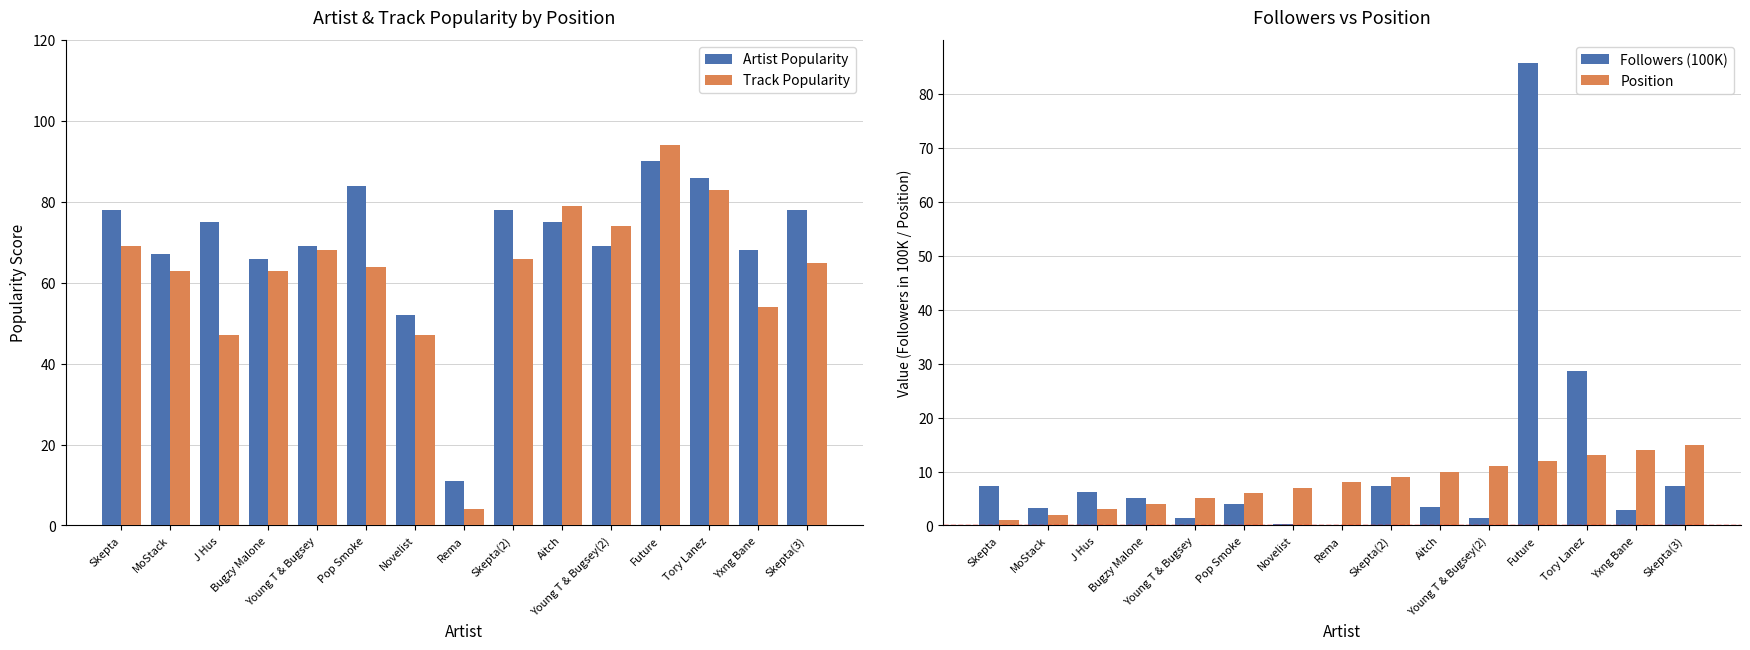

What is the spread (max minus min) of values at Rema?

11.0